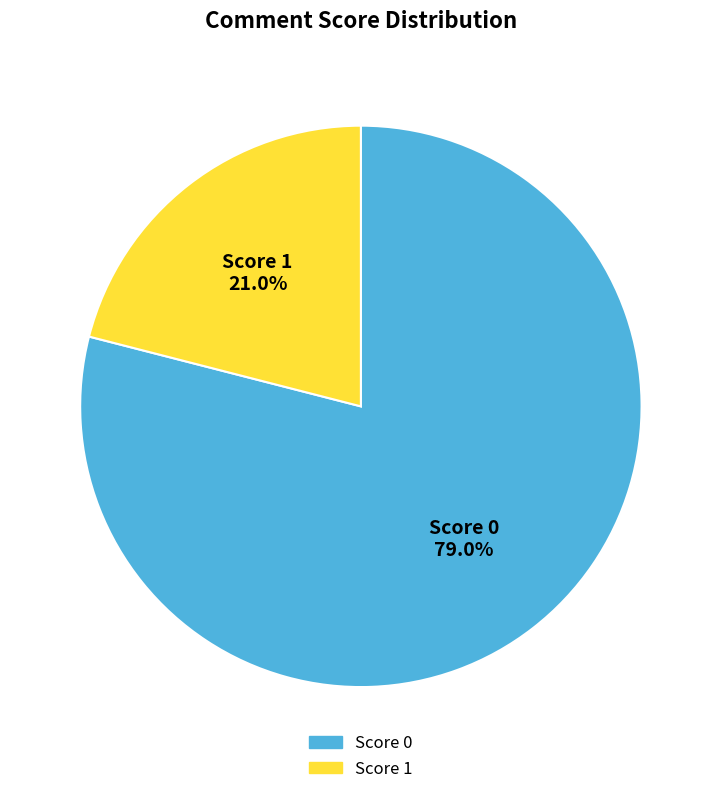

To the nearest percent, what is the difference between the largest and smallest slice percentages?

58%